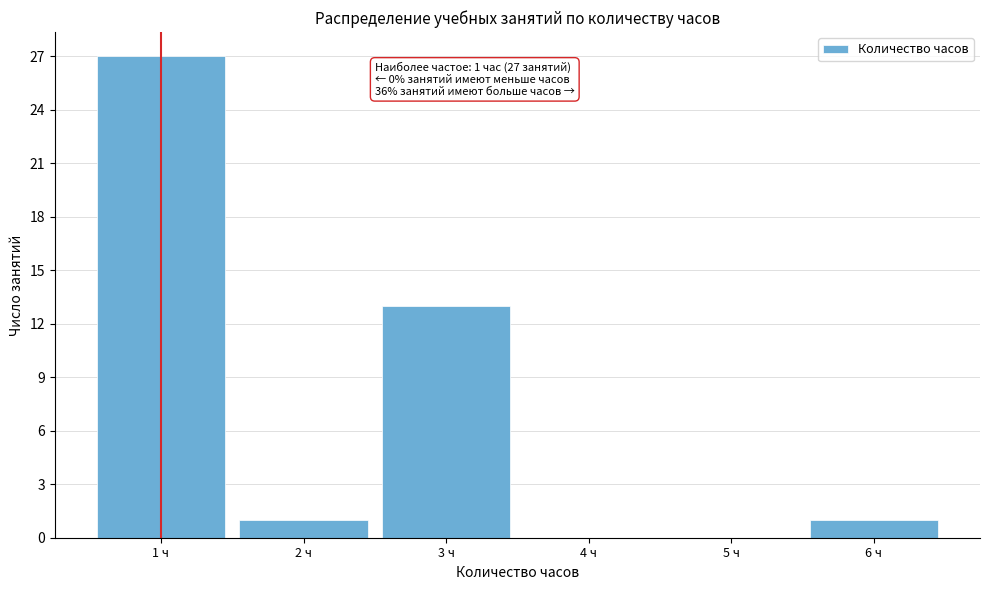

Over which range of the x-axis is the bar tallest?

0.5 to 1.5